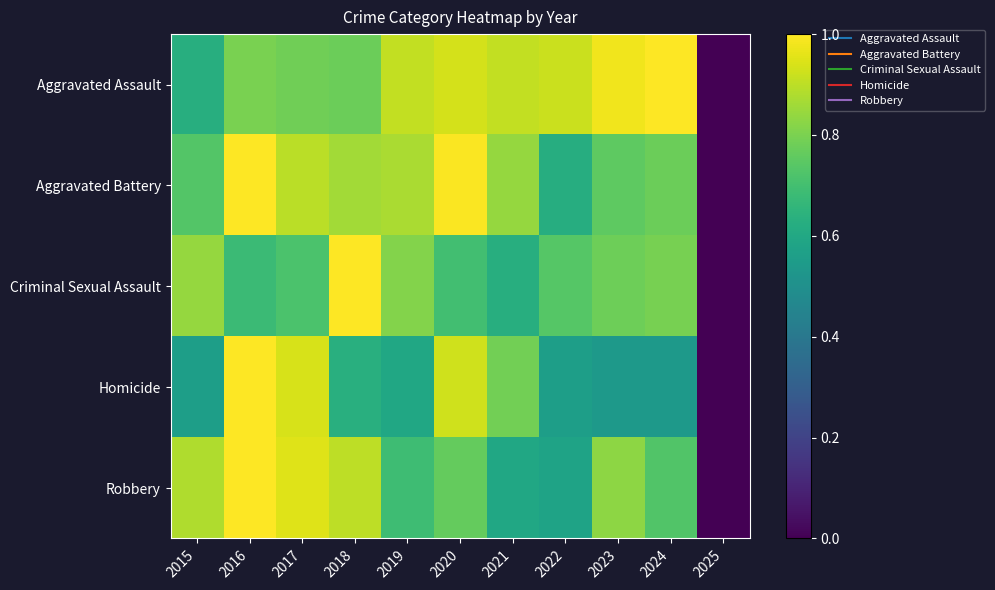

What is the total value across all series at 2023?

3.9